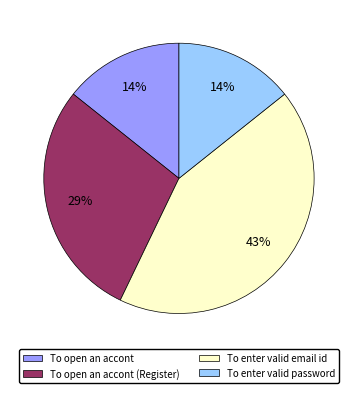

To the nearest percent, what is the difference between the largest and smallest slice percentages?

29%